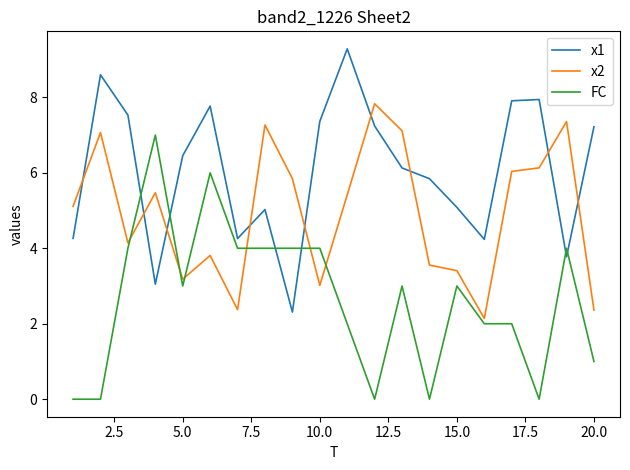

How many categories are shown in the chart?

20